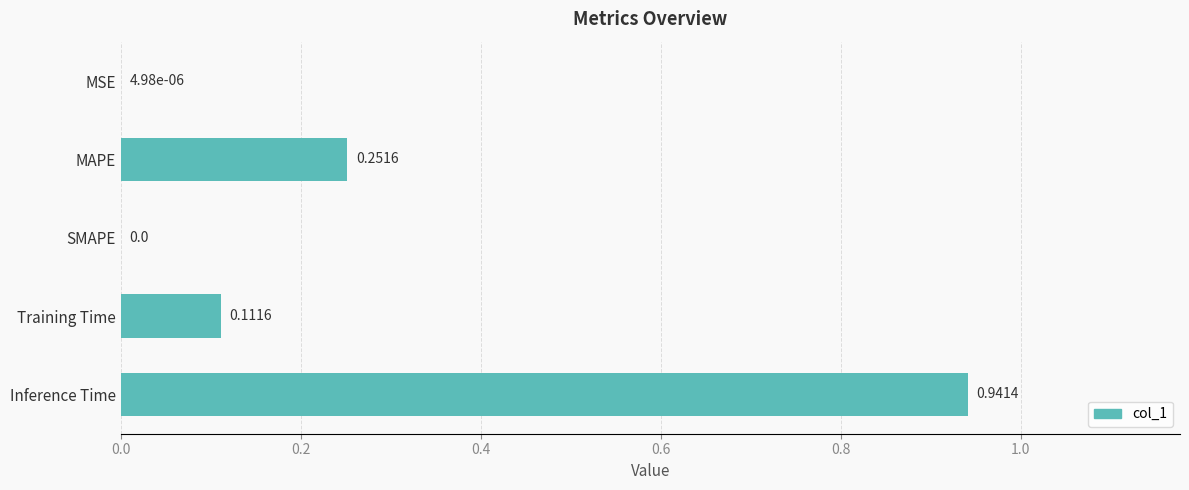

What is the change in value from MSE to MAPE?

+0.3